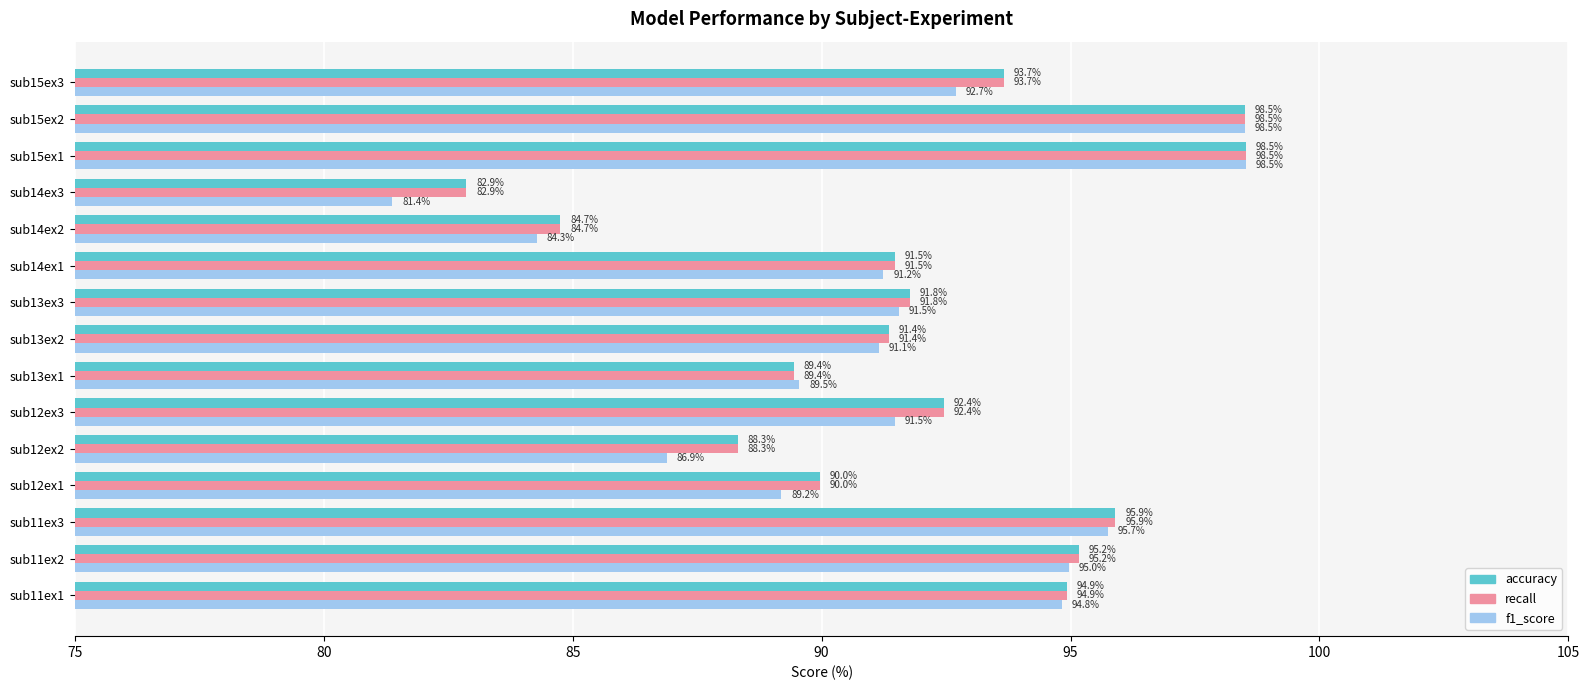

What is the total value across all series at sub13ex2?

273.9